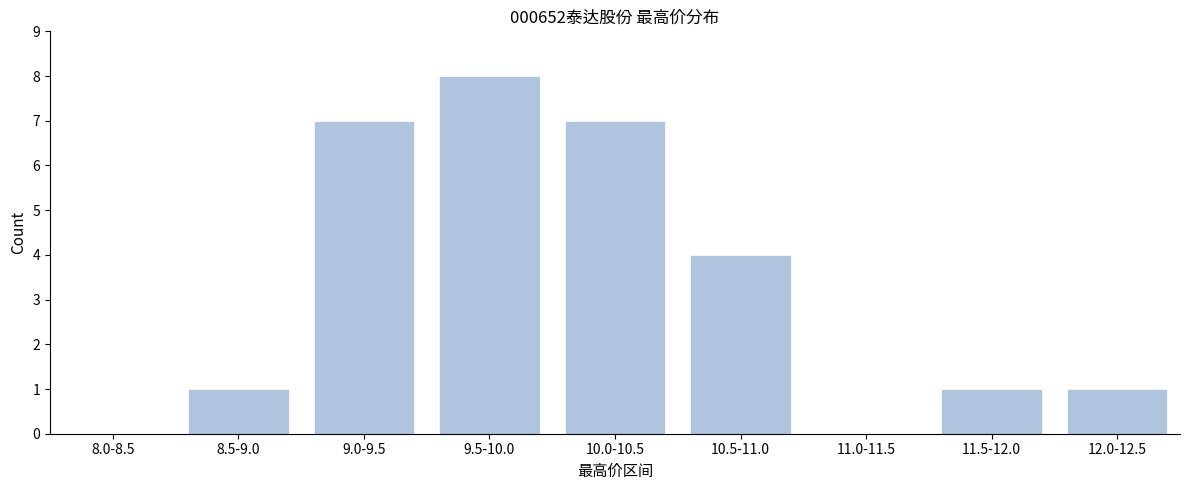

Reading left to right, transcribe all the data shown in this chart.

8.0-8.5=0	8.5-9.0=1	9.0-9.5=7	9.5-10.0=8	10.0-10.5=7	10.5-11.0=4	11.0-11.5=0	11.5-12.0=1	12.0-12.5=1